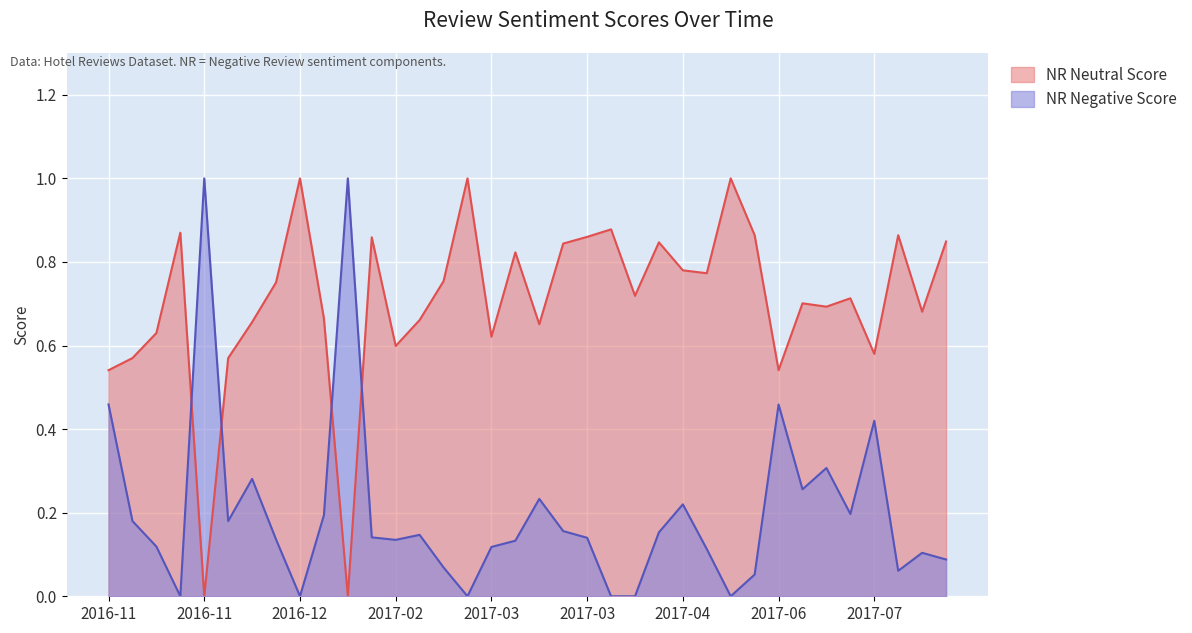

At which category is the sum across all series the highest?

2016-11